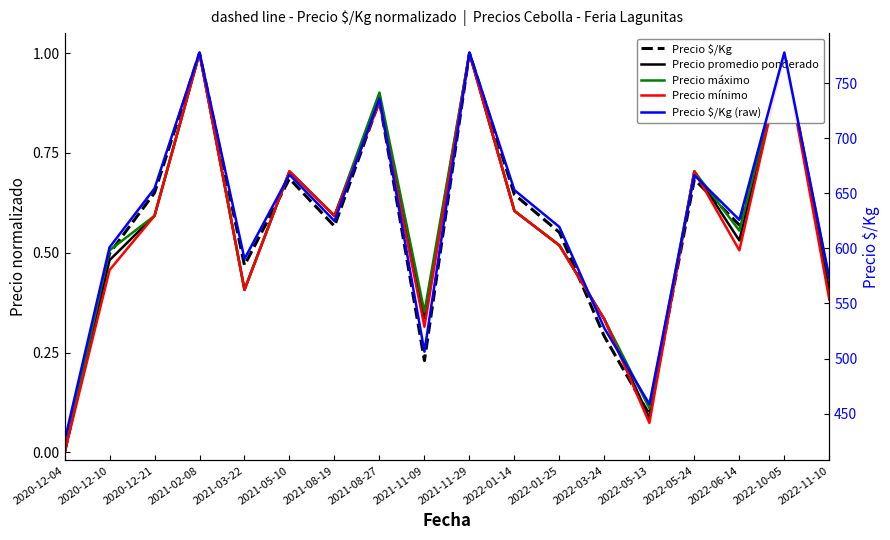

How many series are shown in this chart?

5